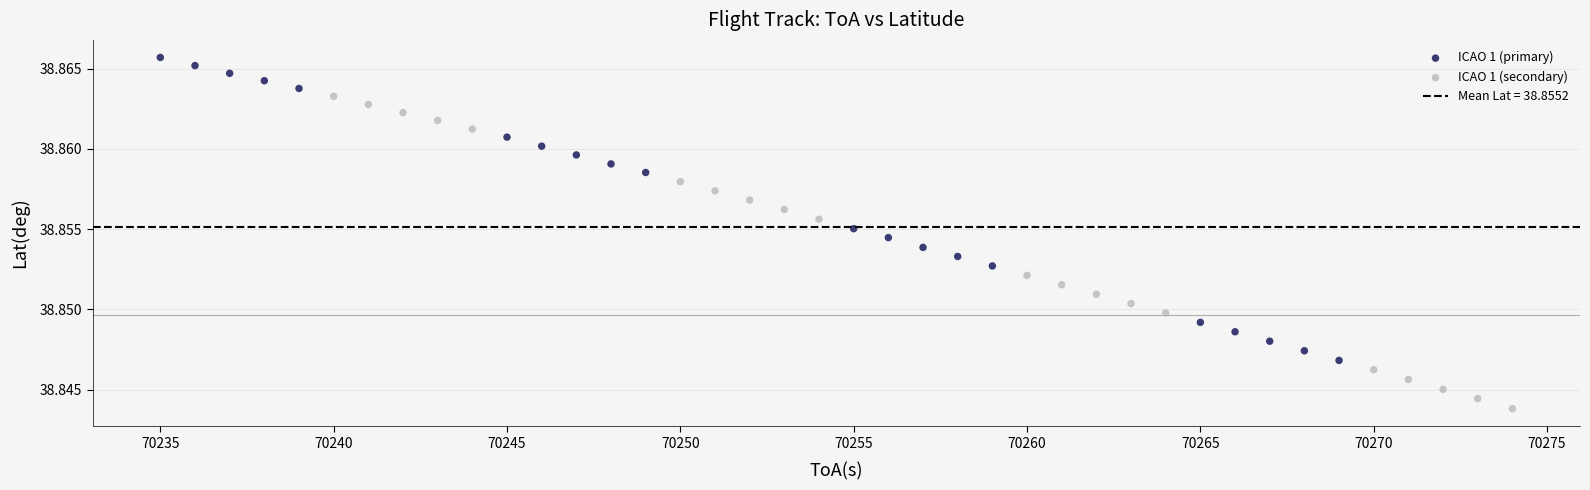

Which series contains the highest Y value?

ICAO 1 (primary)